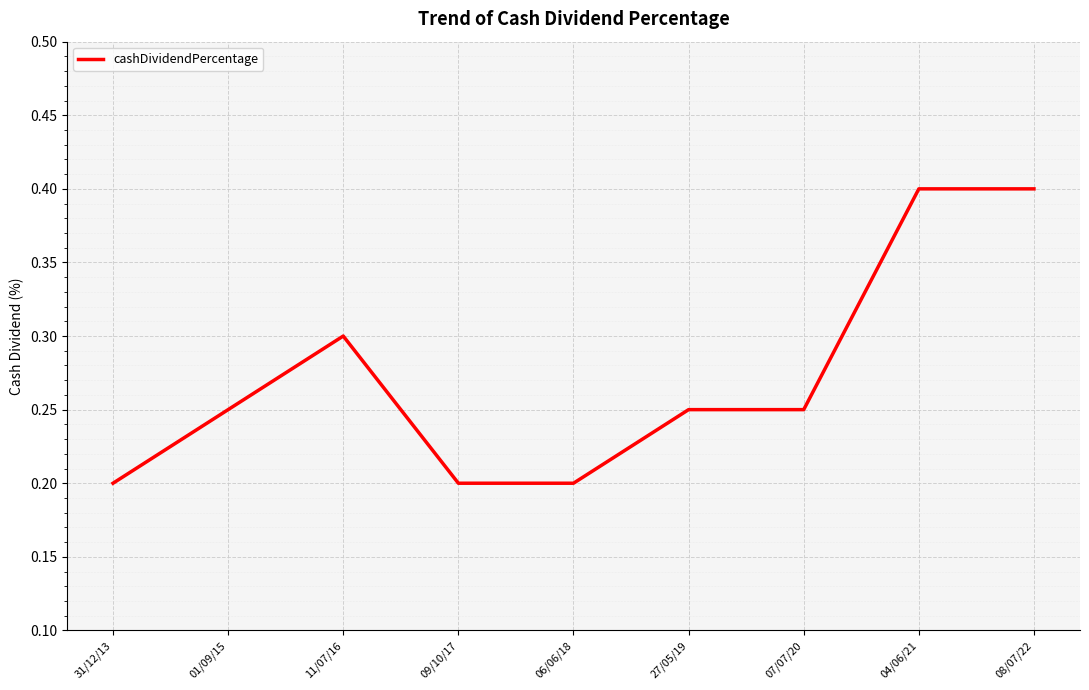

Between 01/09/15 and 11/07/16, which is larger?

11/07/16